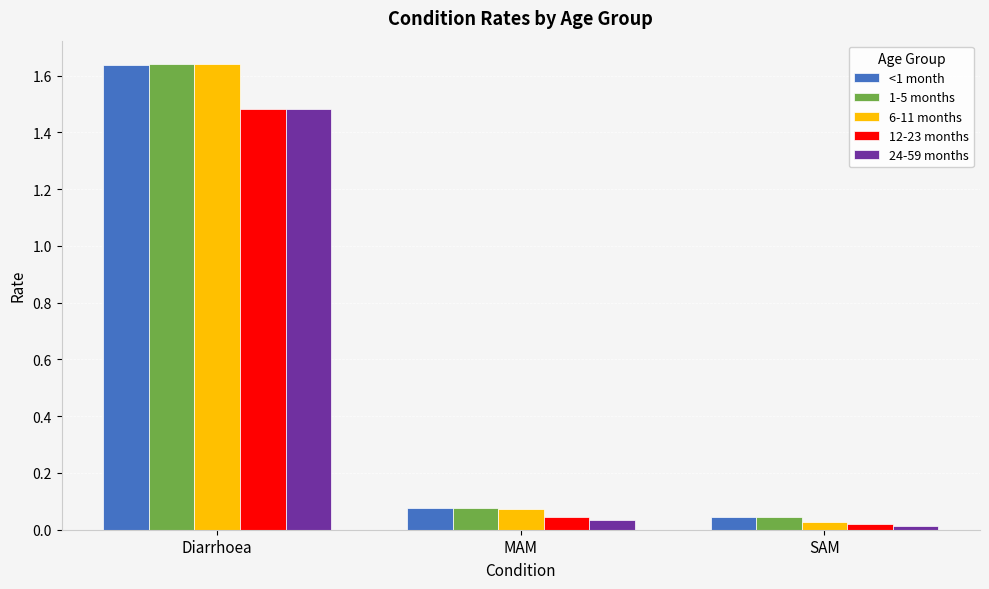

At which category is the sum across all series the highest?

Diarrhoea